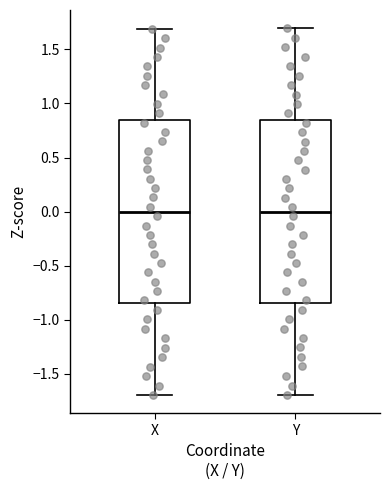

Where is the upper edge of the box for X on the y-axis? The values are not printed on the chart, so give them approximately, as read against the axis.

0.85